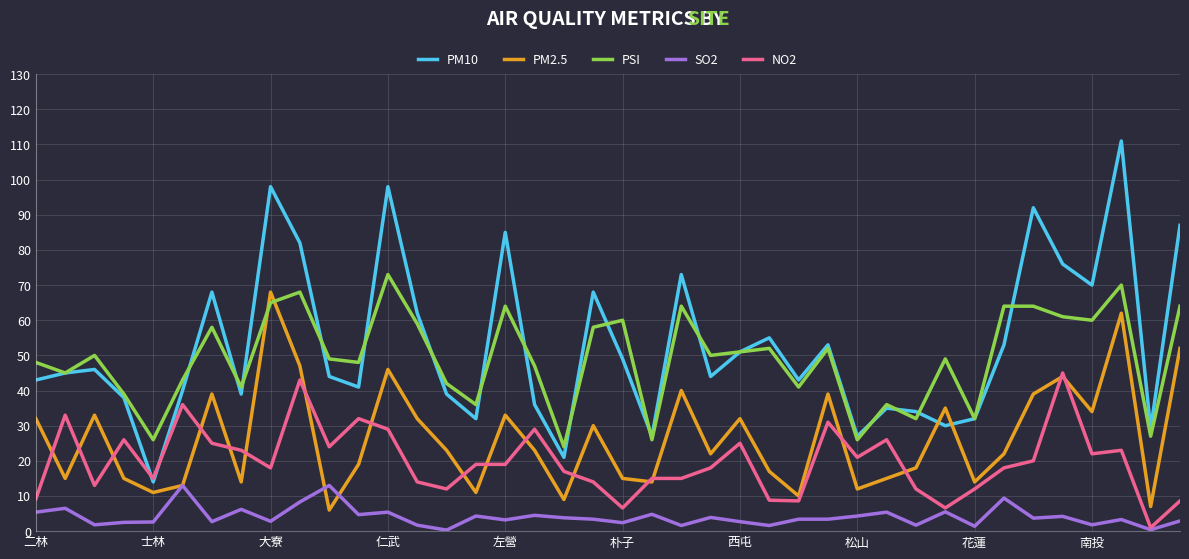

True or false: PSI and NO2 intersect in this chart.

False